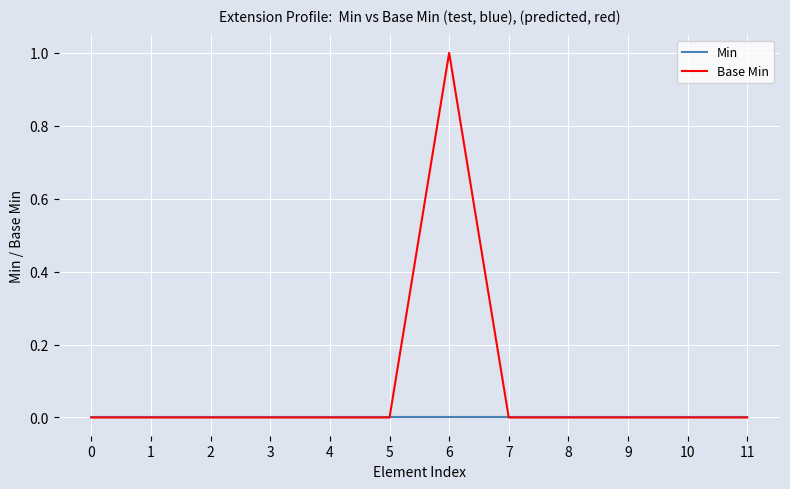

At which category is the sum across all series the highest?

6